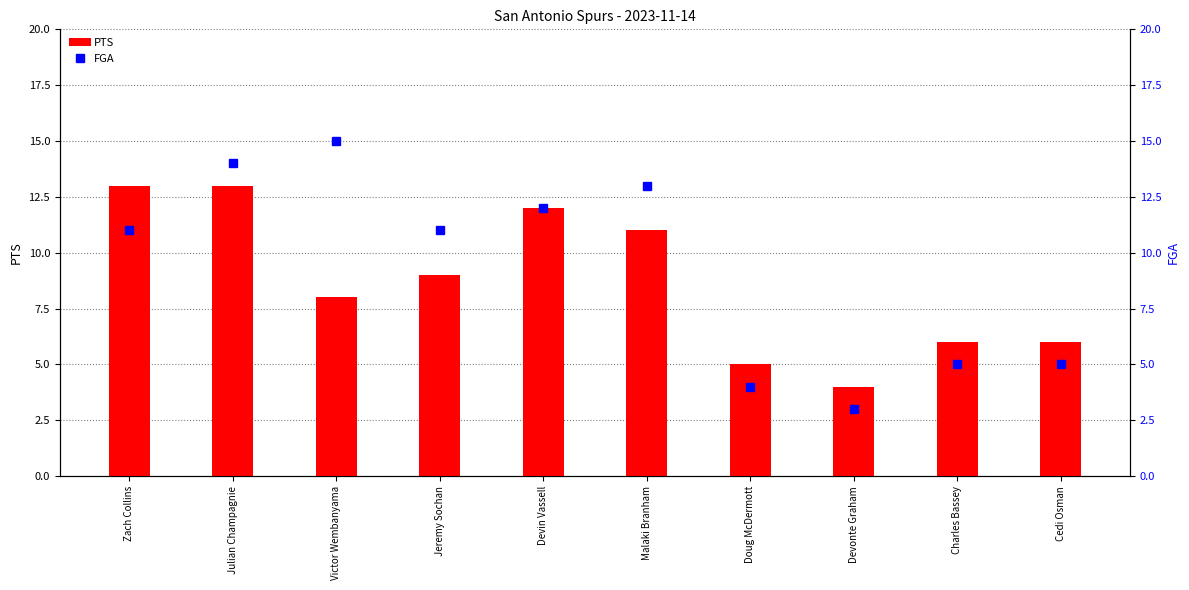

Which has a higher value, Devin Vassell or Jeremy Sochan?

Devin Vassell